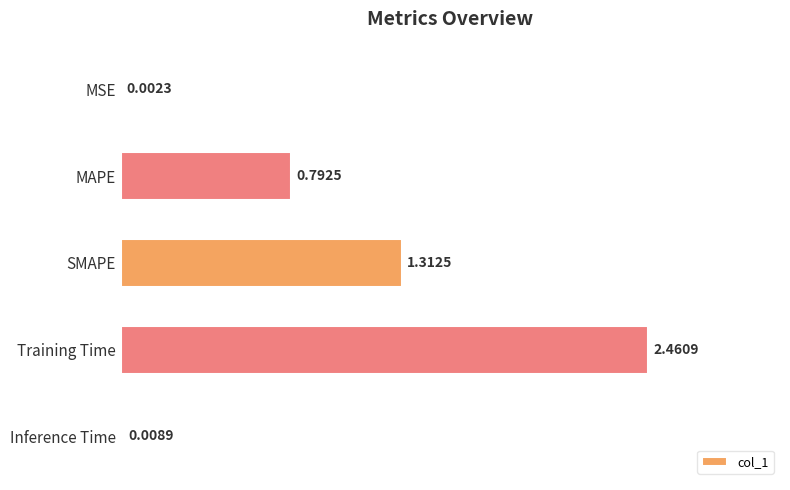

What is the average value?

0.9